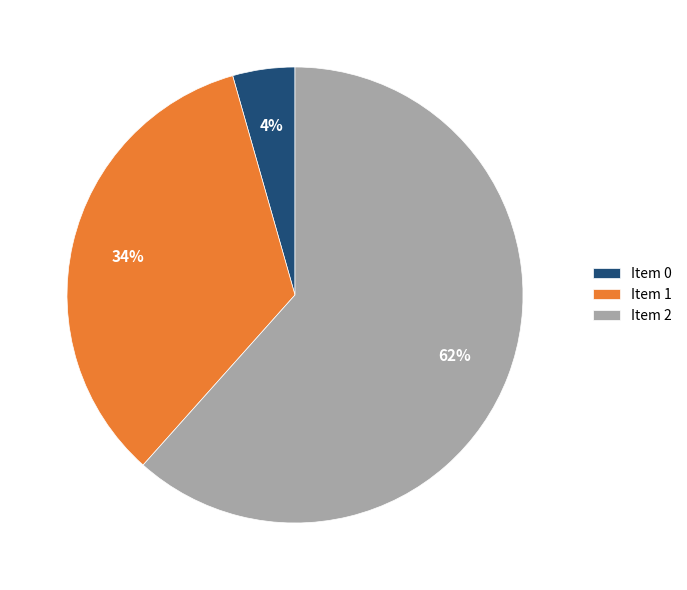

Which category accounts for the majority?

Item 2